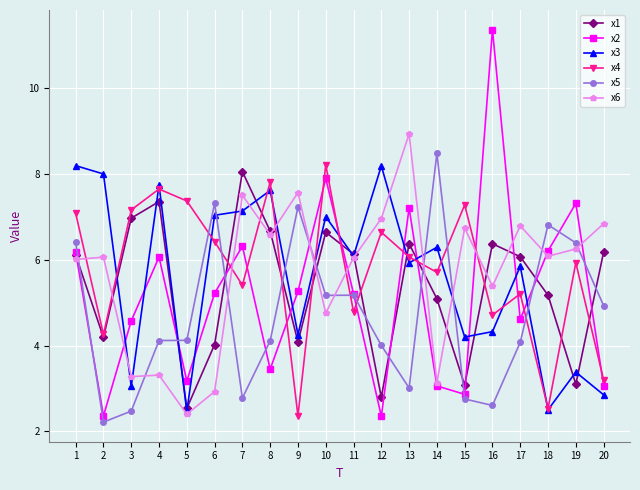

True or false: x1 has more than 0 interior local peaks.

True